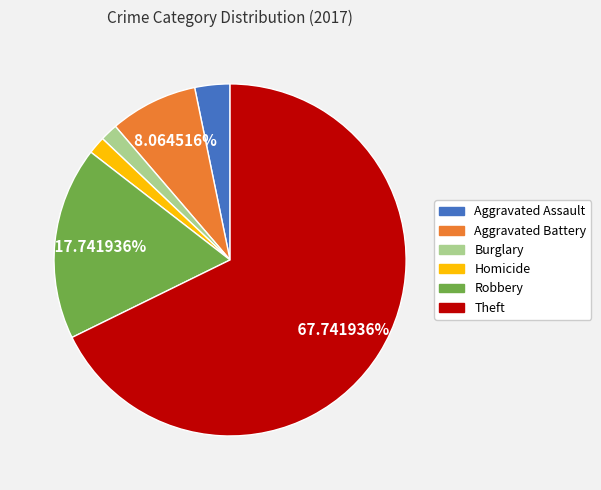

What is the ratio of the value at Theft to the value at Aggravated Assault?

21.0